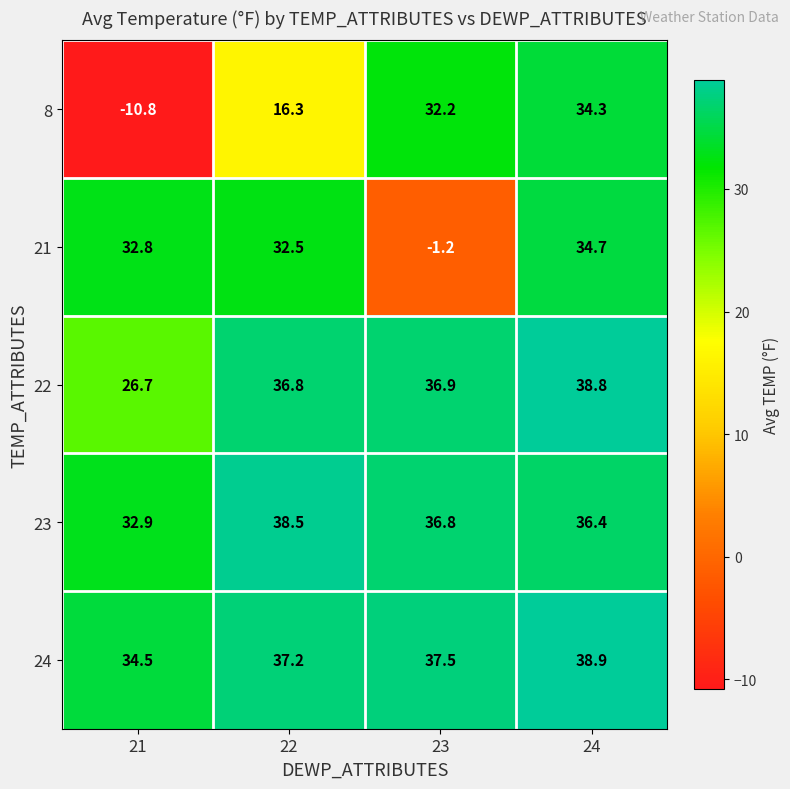

What is the sum of the 8 values at 22 and 21?

5.5